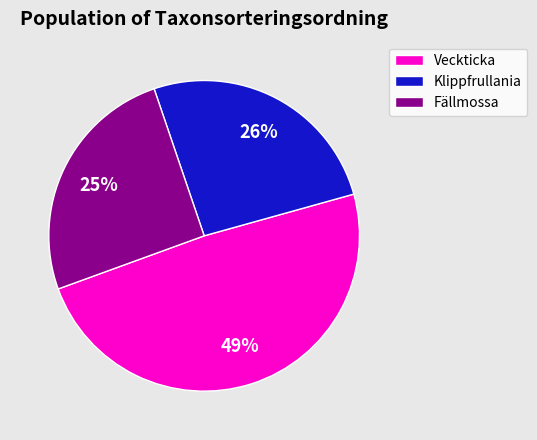

To the nearest percent, what portion does Veckticka represent?

49%